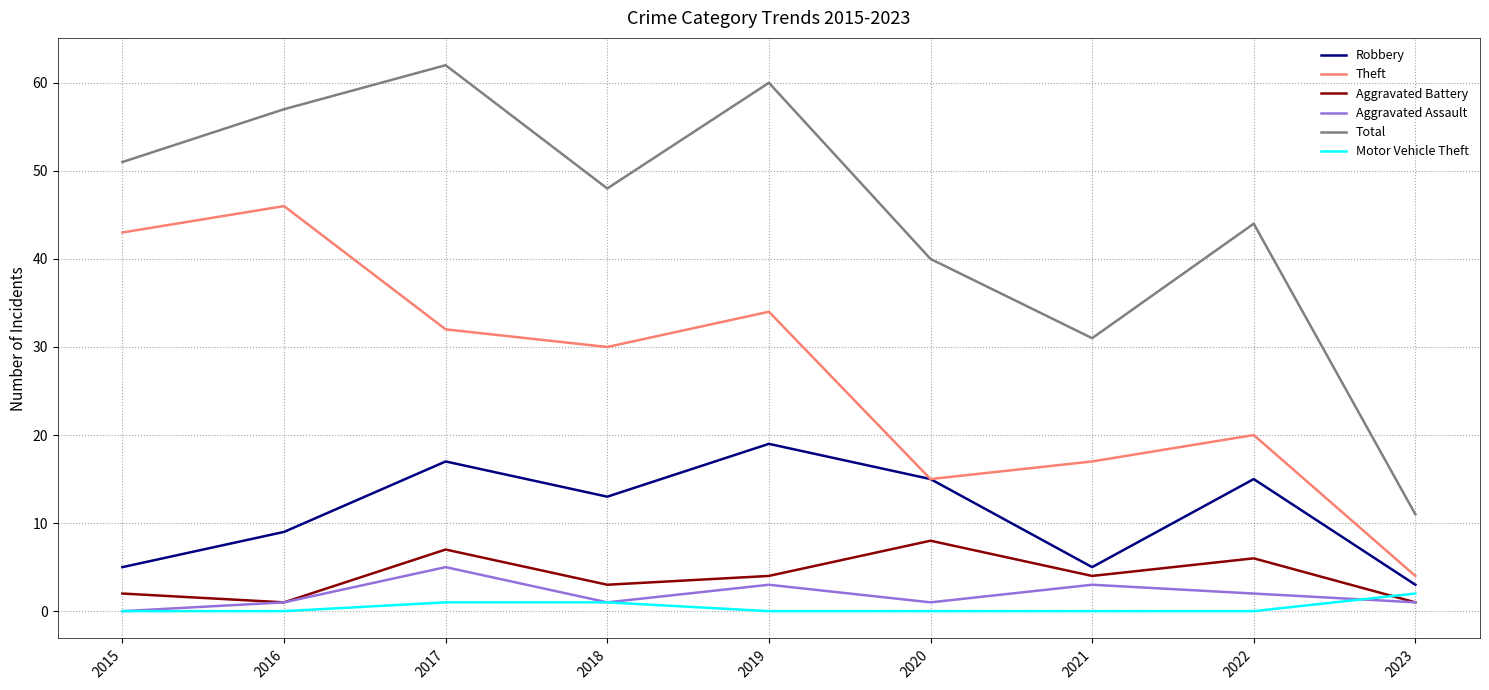

How many interior local valleys does the Aggravated Assault series have?

2